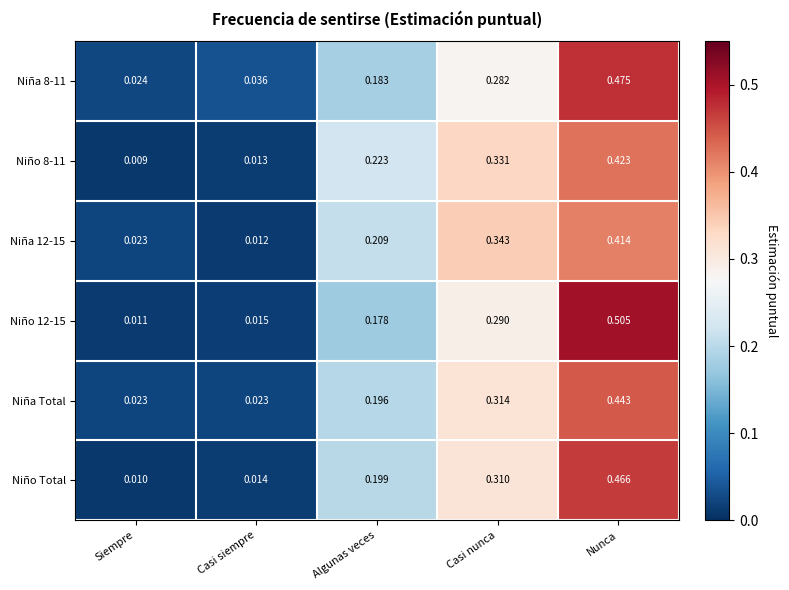

Rank the categories by Niña 8-11 value from highest to lowest.

Nunca, Casi nunca, Algunas veces, Casi siempre, Siempre